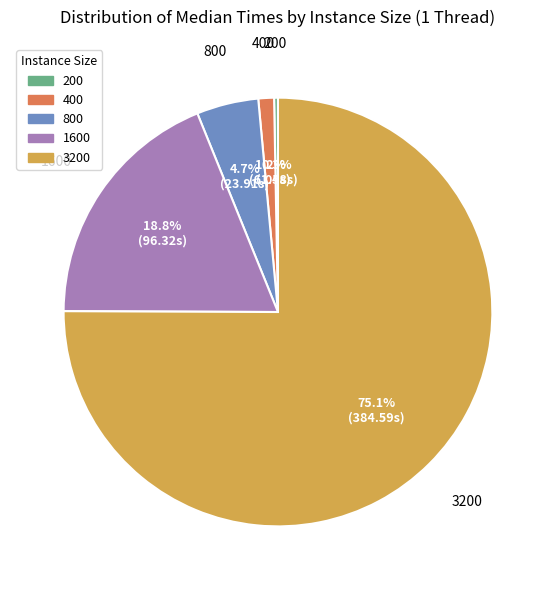

Rank the categories by value from lowest to highest.

200, 400, 800, 1600, 3200